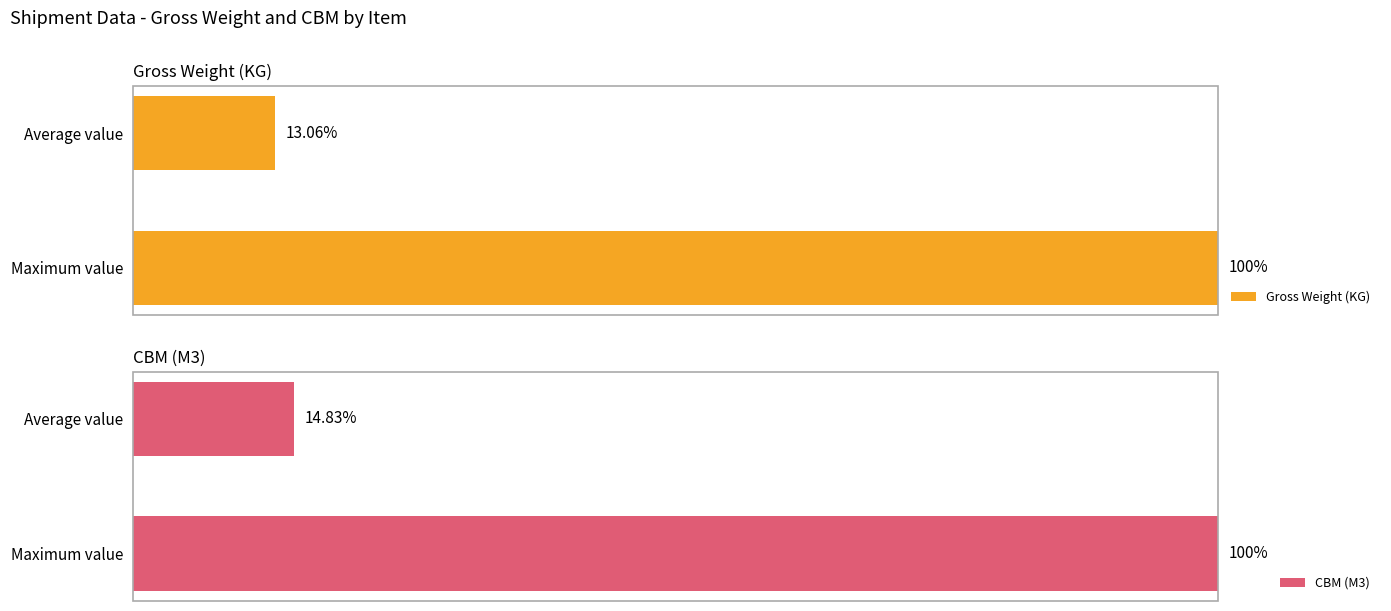

Which category has the lowest value in the Gross Weight (KG) series?

Average value